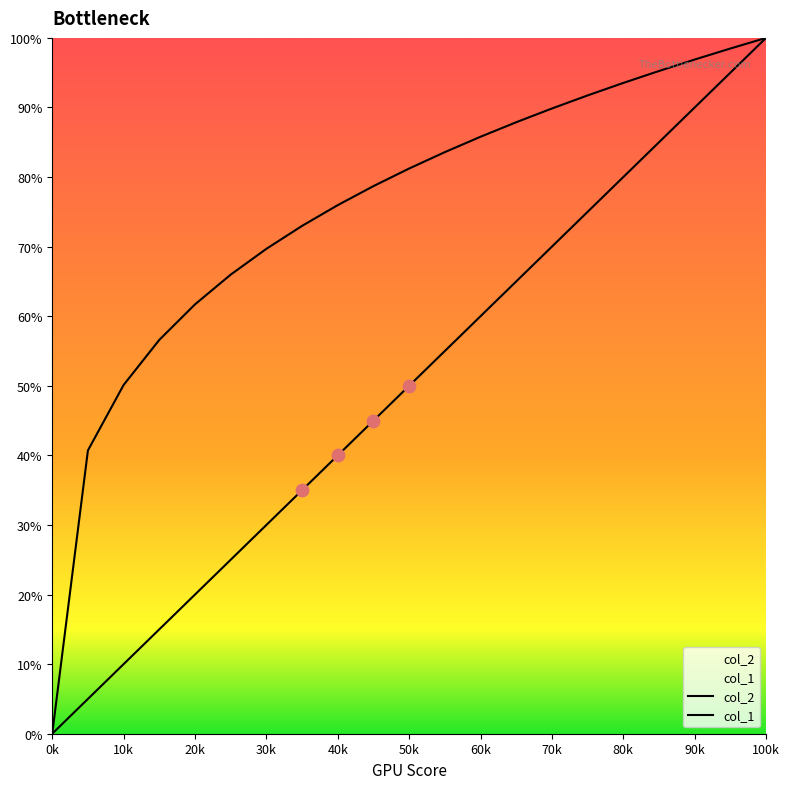

Which series contains the highest Y value?

col_1